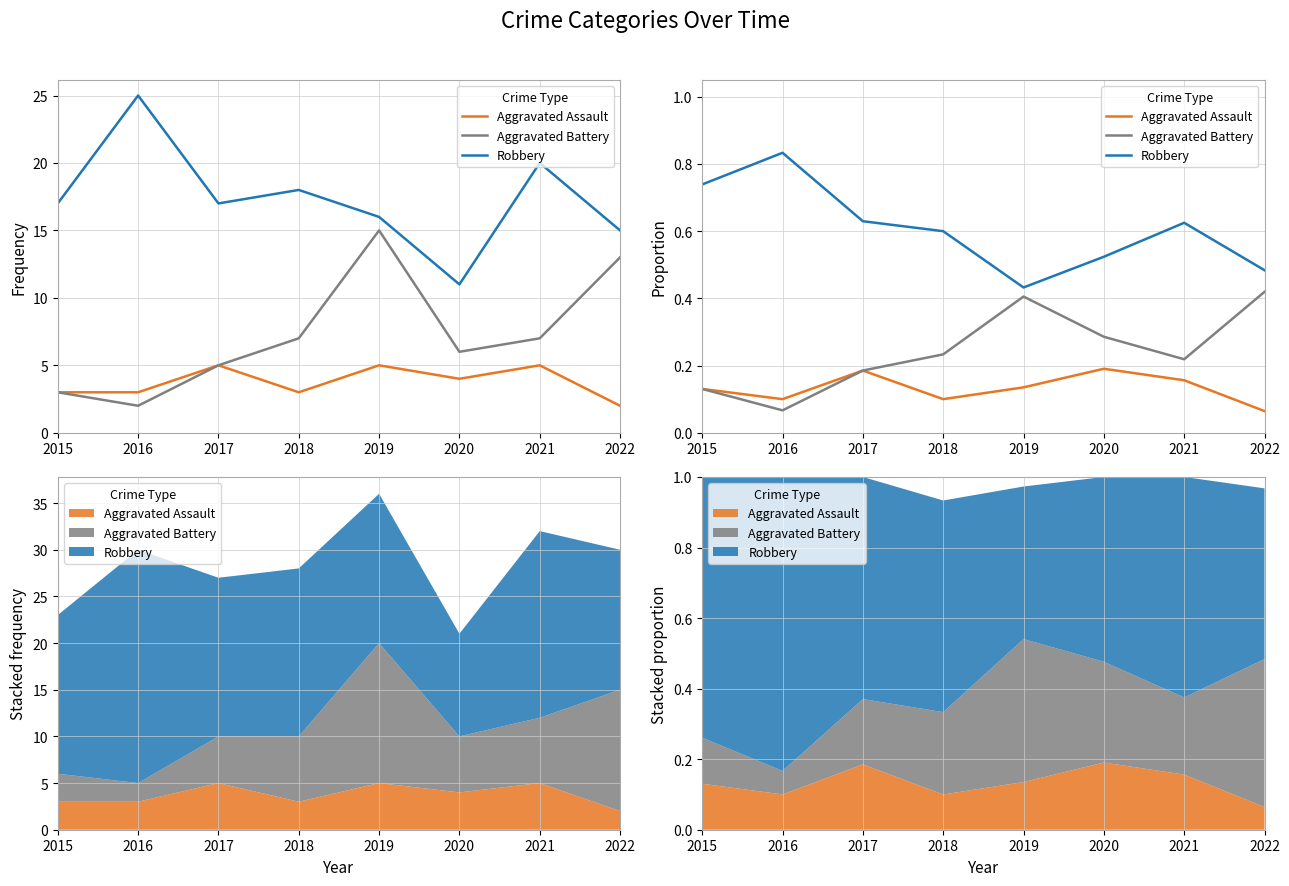

At which label is Aggravated Battery closest to 0?

2016